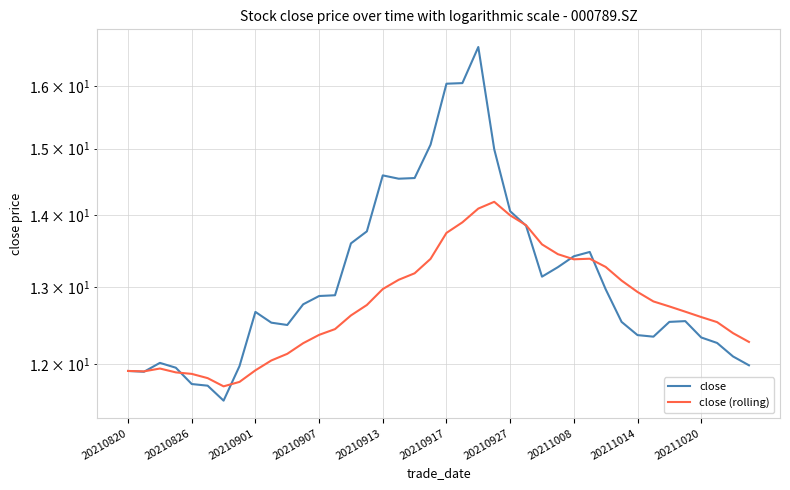

What is the total value across all series at 19?

28.4